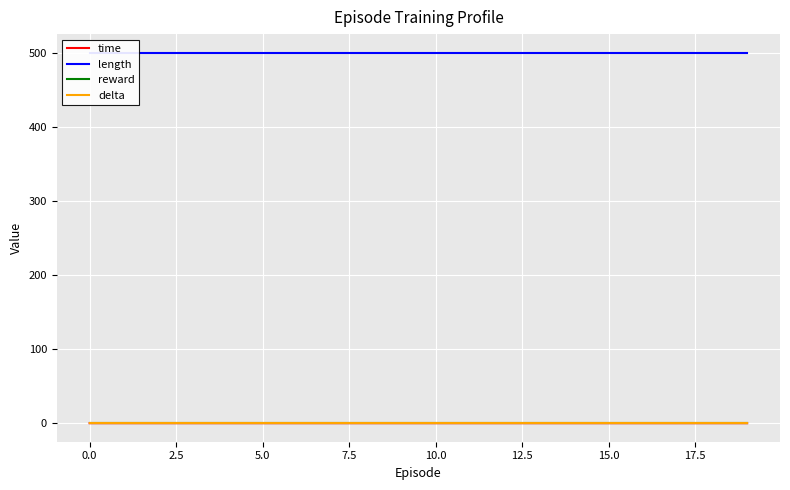

What position from the left is 14?

15